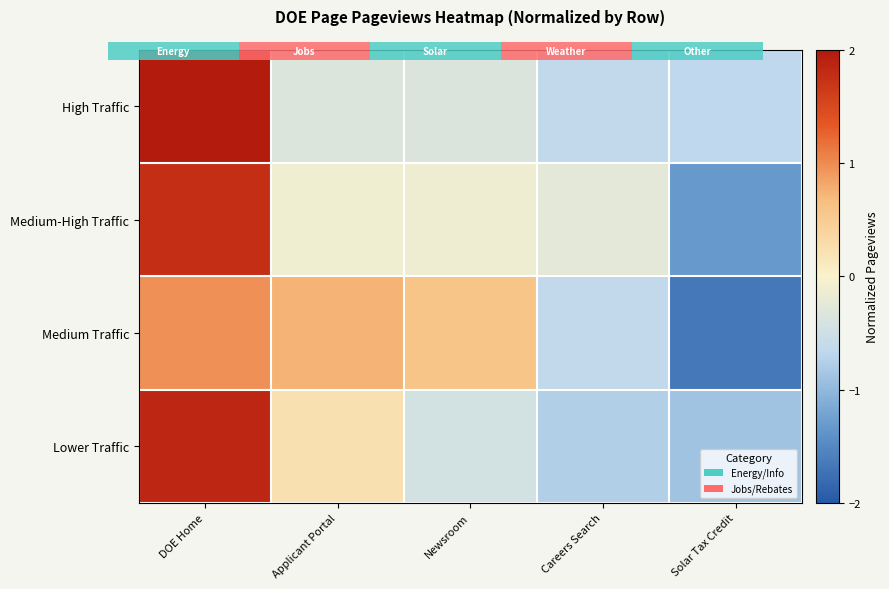

How many values in High Traffic are below zero?

4